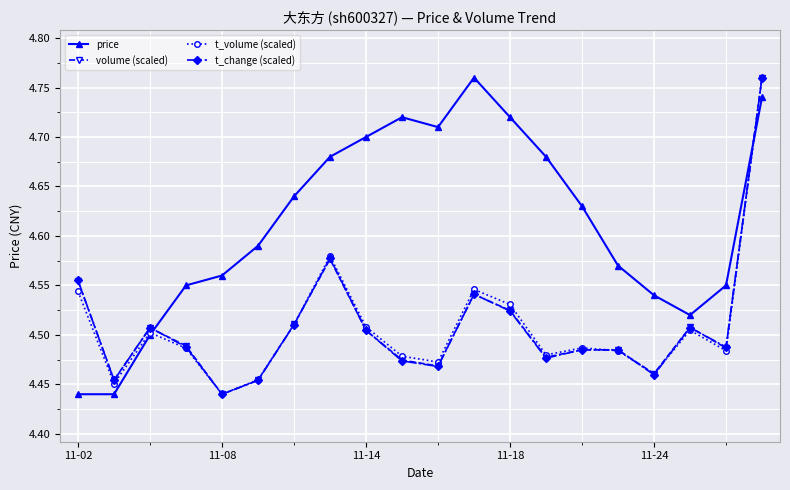

At how many categories does at least one series exceed 4?

20